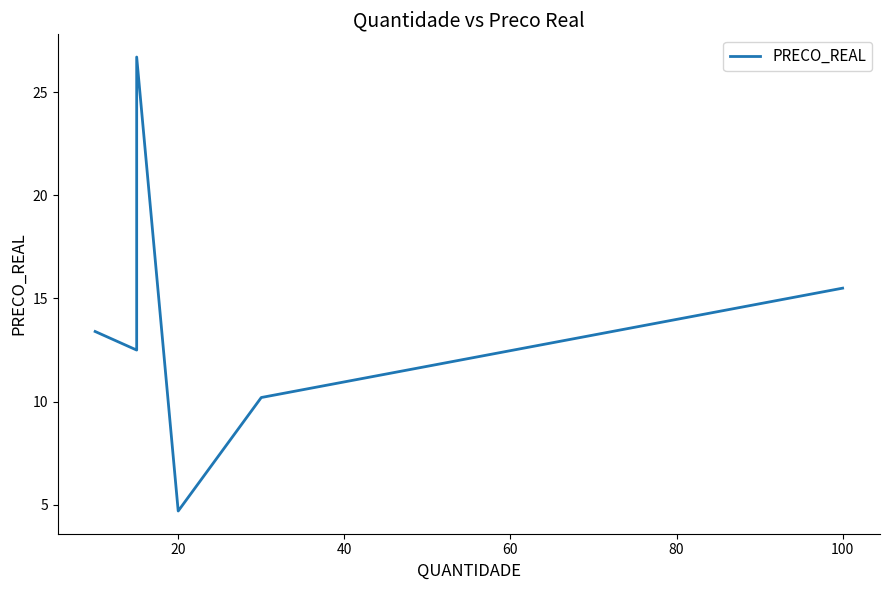

What is the sum of all values?

83.0